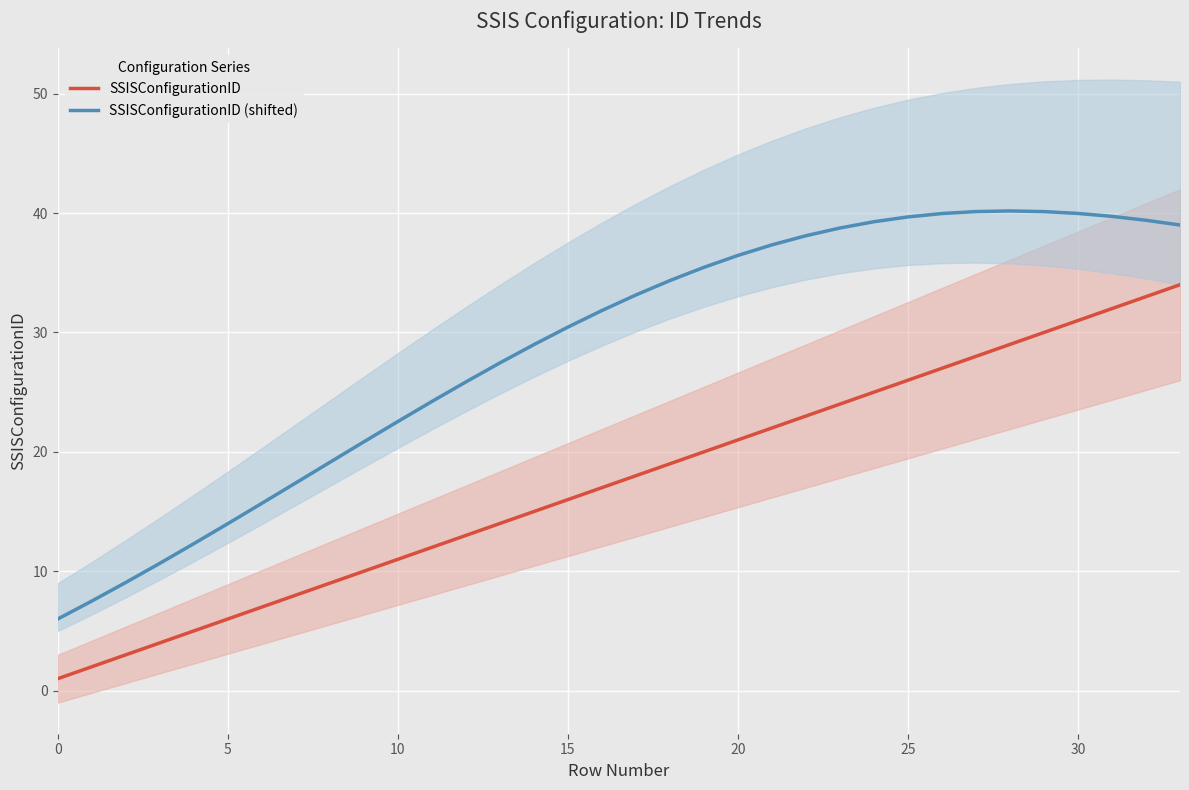

At which label is SSISConfigurationID (shifted) closest to 23?

10